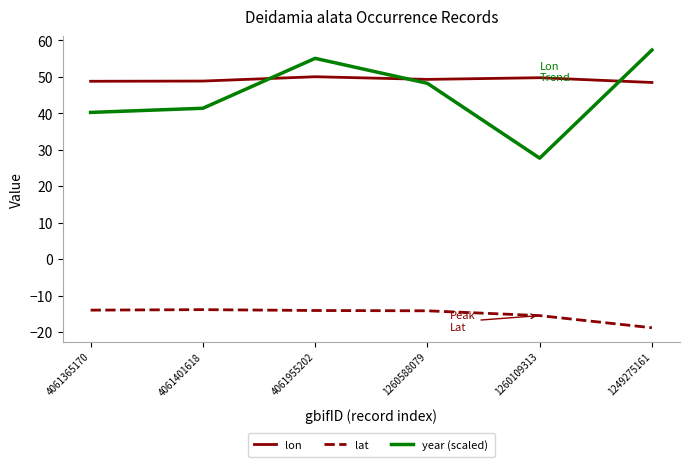

What is the spread (max minus min) of values at 1260588079?

63.5